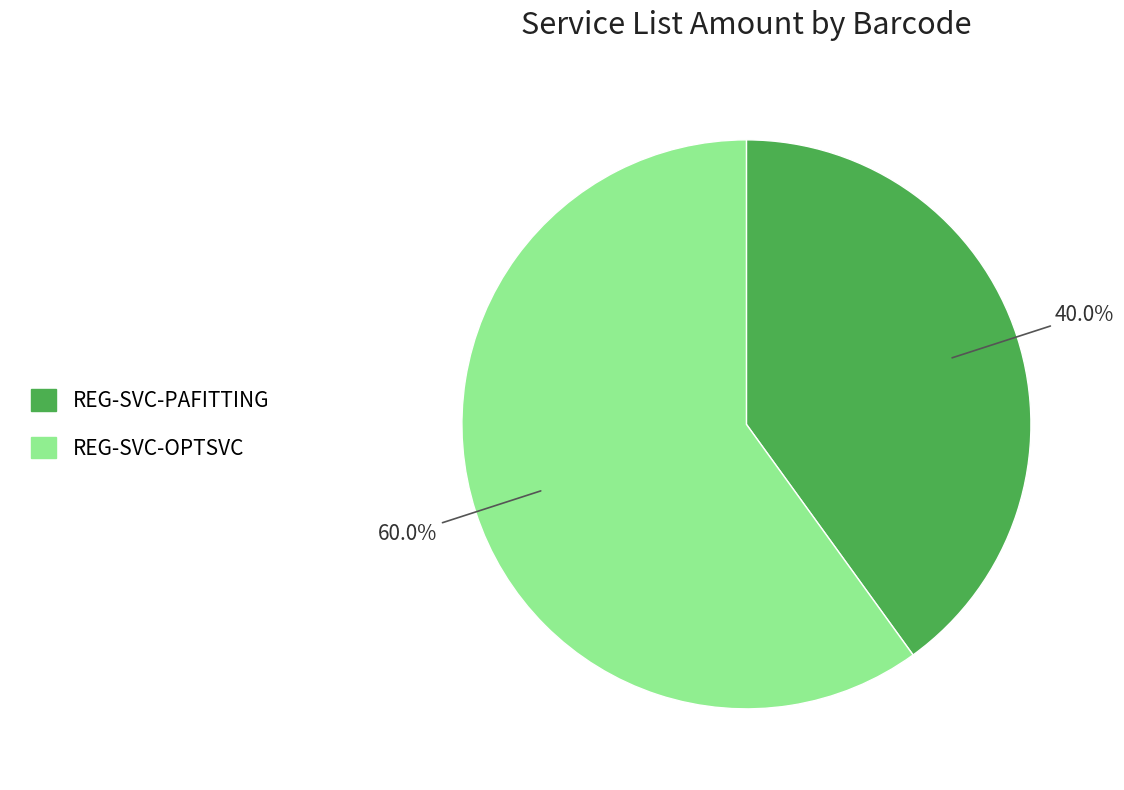

Between REG-SVC-PAFITTING and REG-SVC-OPTSVC, which is larger?

REG-SVC-OPTSVC